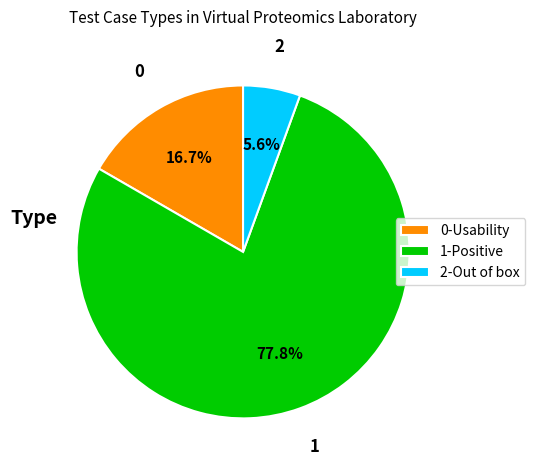

What is the majority slice?

1-Positive